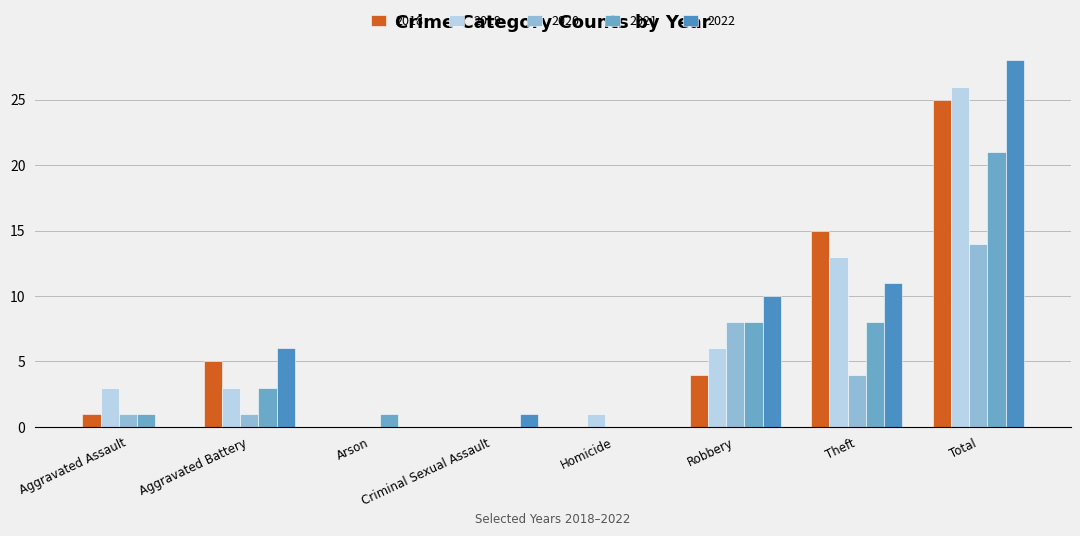

Are the bars grouped side by side (vs. stacked)?

Yes